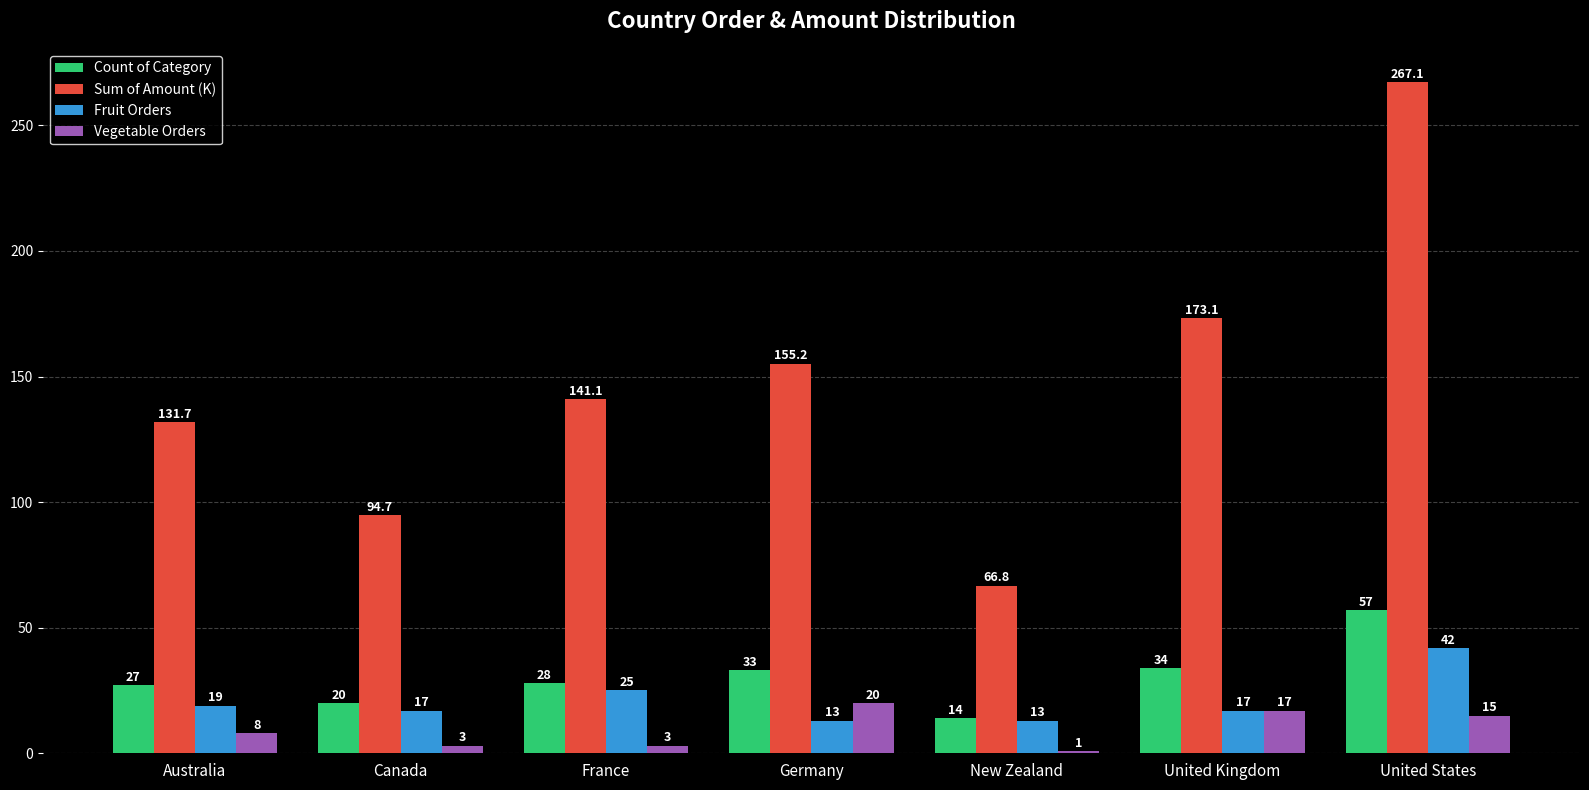

At which label does Sum of Amount (K) first exceed 141?

France